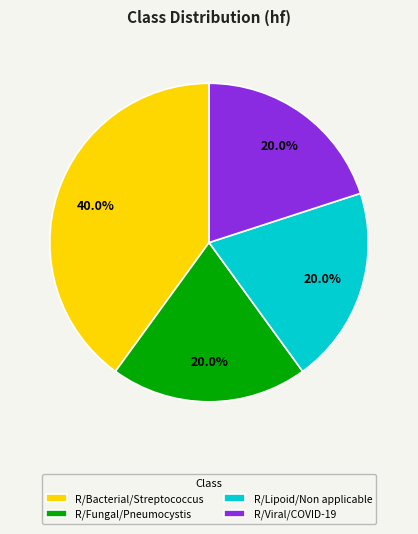

To the nearest percent, what is the combined percentage of R/Viral/COVID-19 and R/Fungal/Pneumocystis?

40%